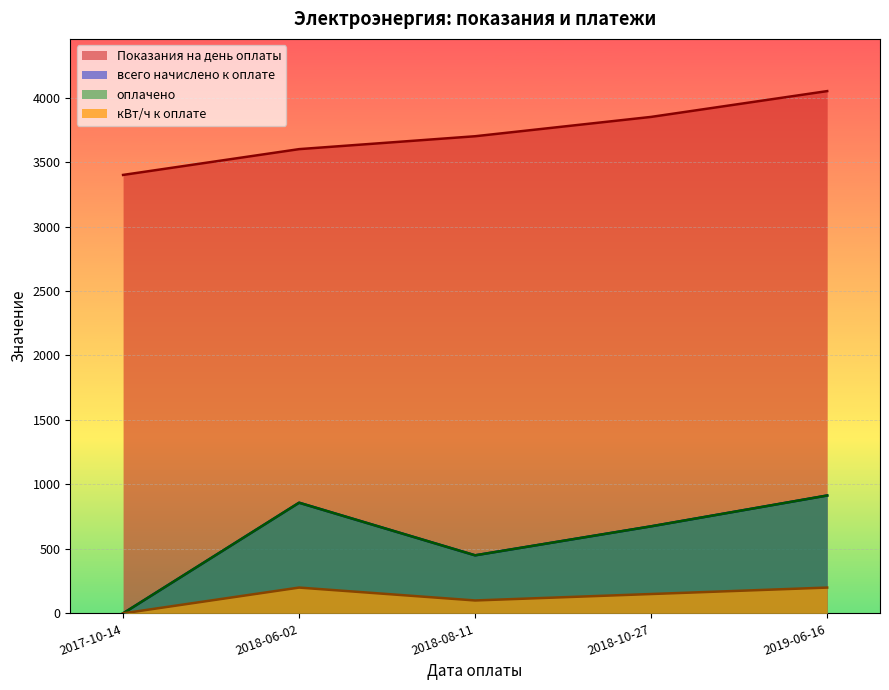

At 2018-08-11, list the series in order from largest to smallest.

Показания на день оплаты, всего начислено к оплате, оплачено, кВт/ч к оплате